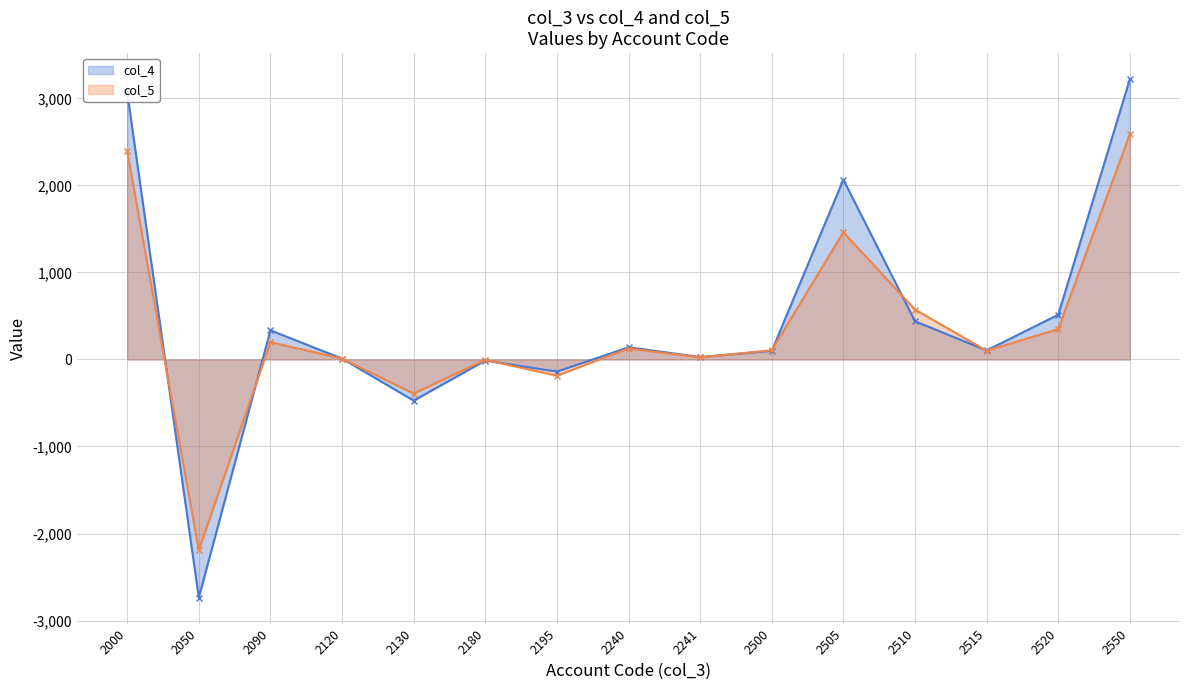

At which label does col_5 first exceed 106?

2000